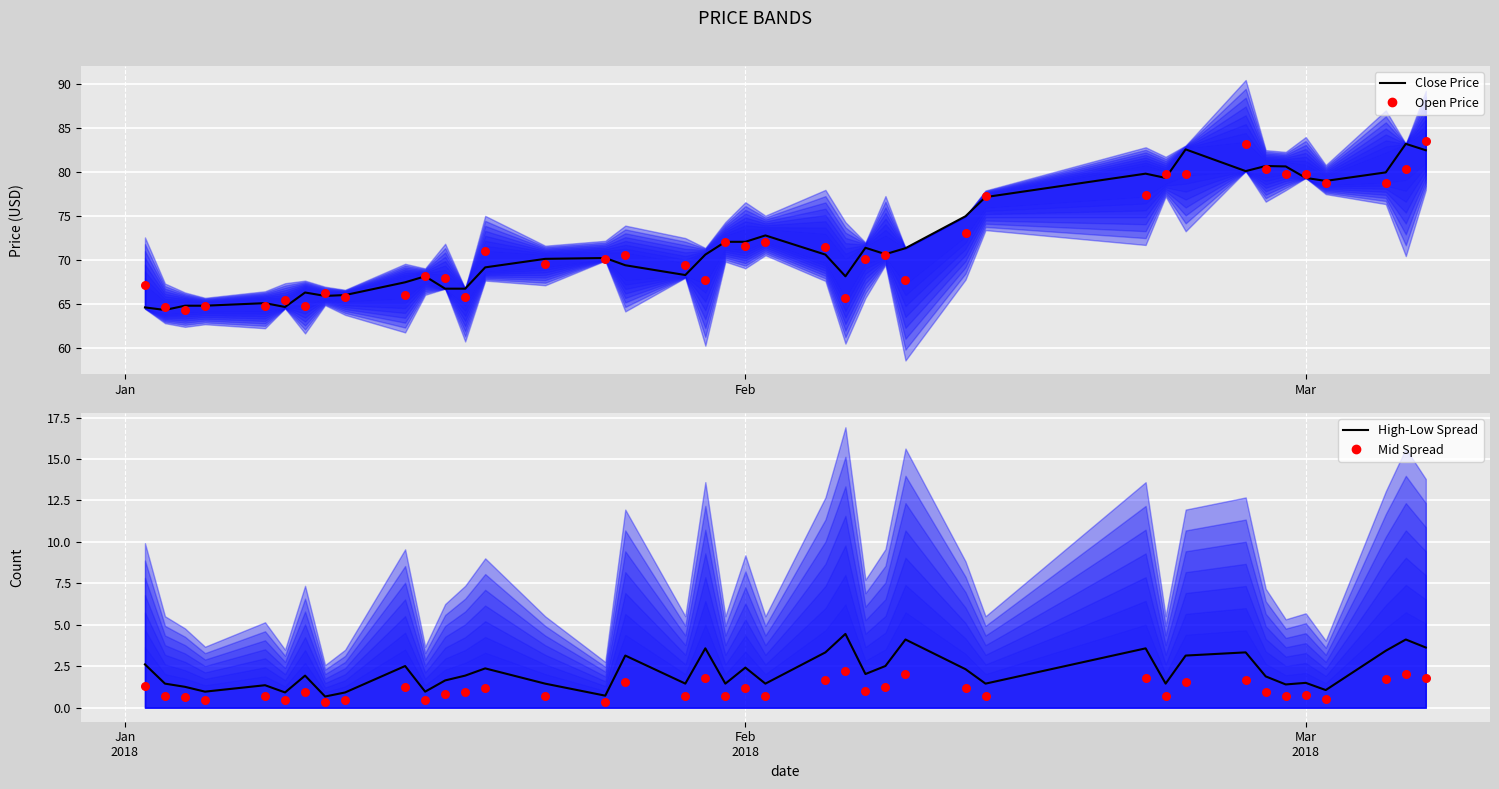

Which series has the largest total across all categories?

Close Price